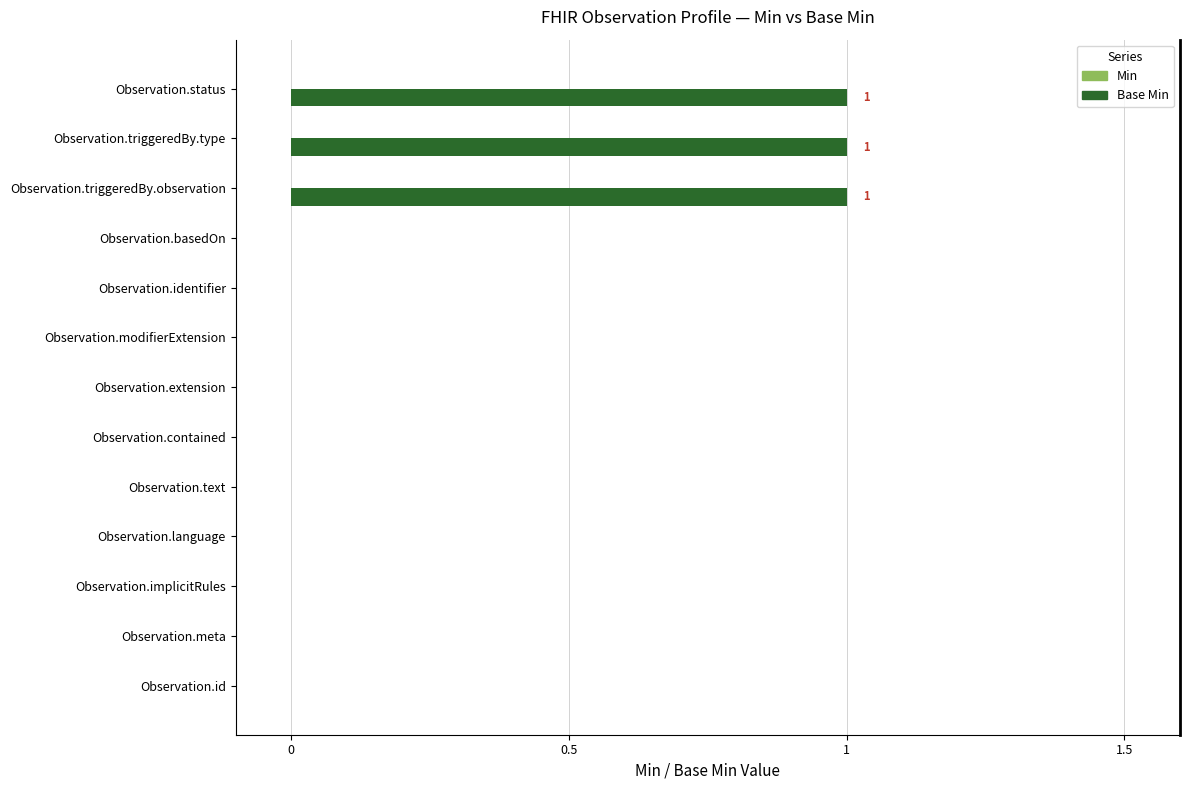

What is the change in value from Observation.id to Observation.triggeredBy.type?

+1